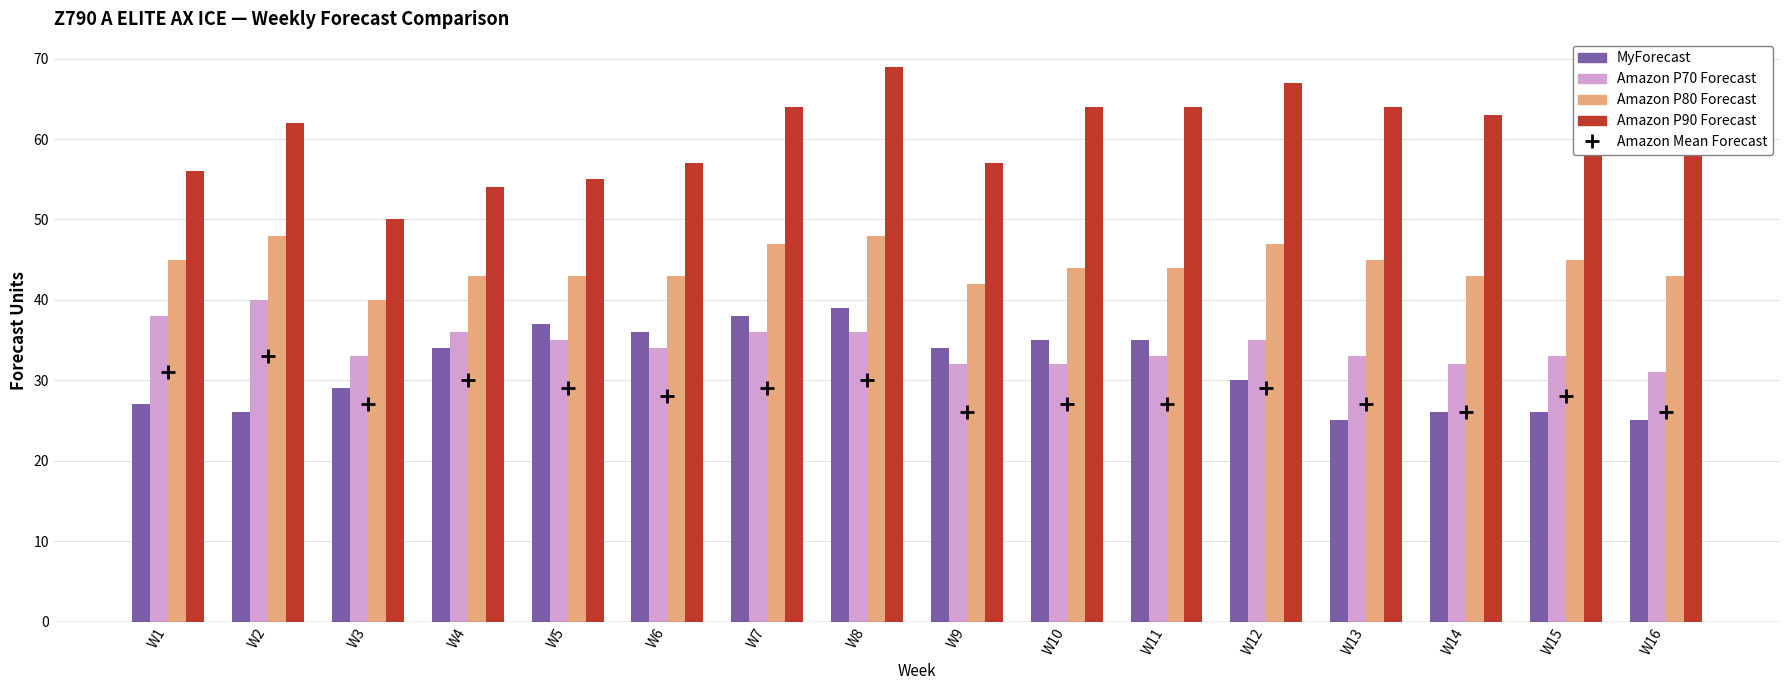

At which category is the sum across all series the highest?

W8